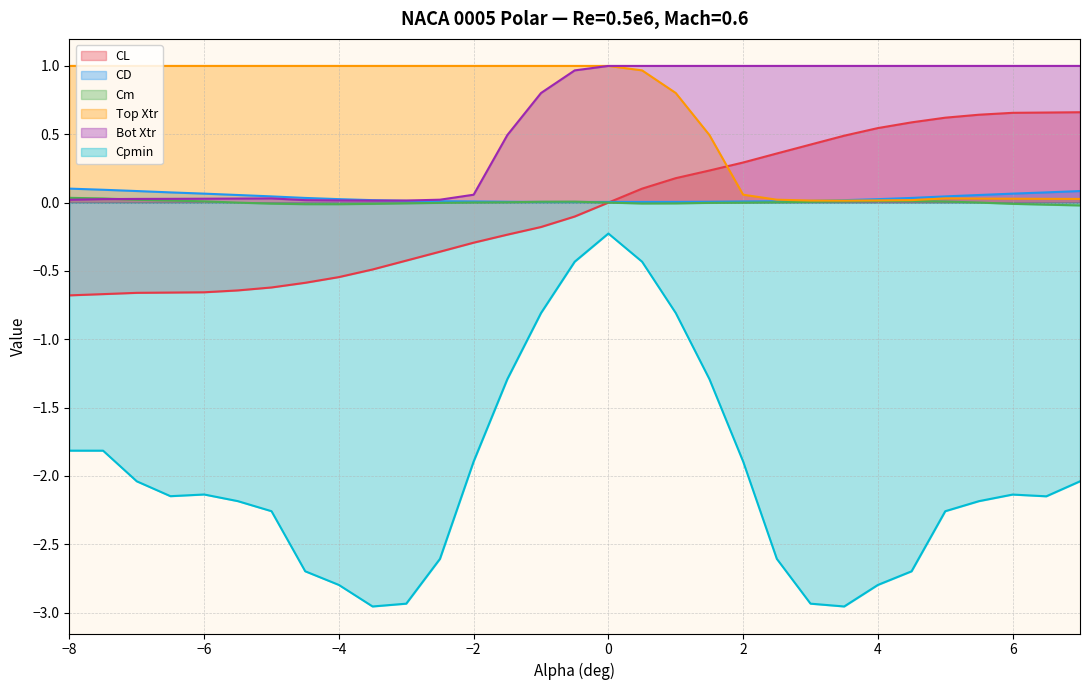

The CL series shows 0.4 at 2.5. True or false?

True